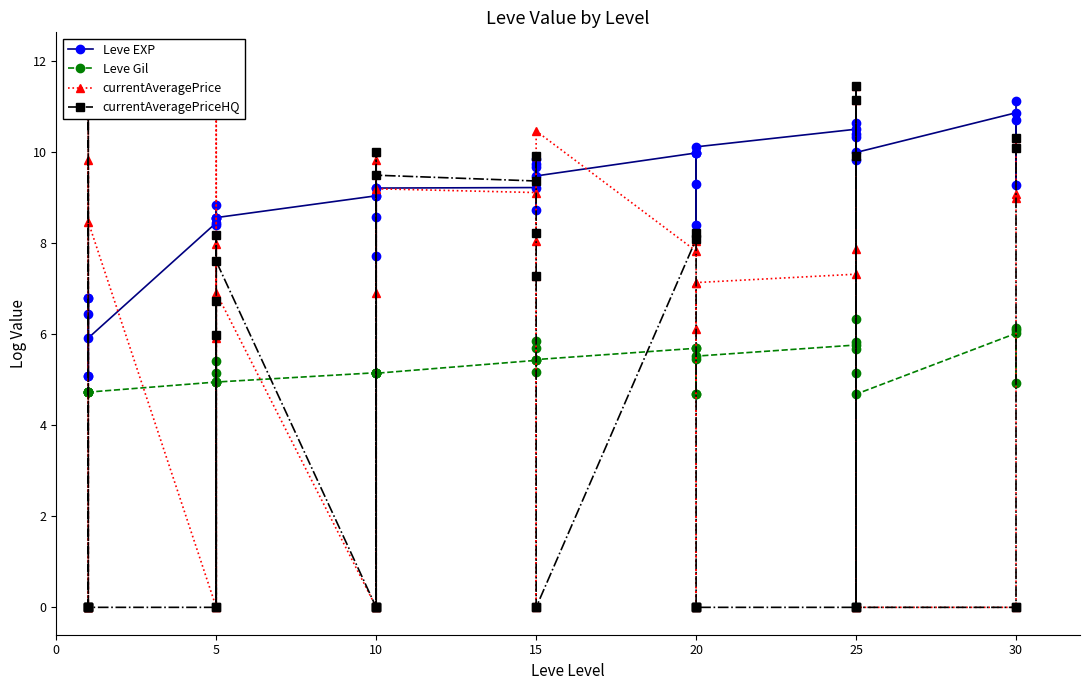

True or false: Leve Gil and currentAveragePrice cross at least once.

True